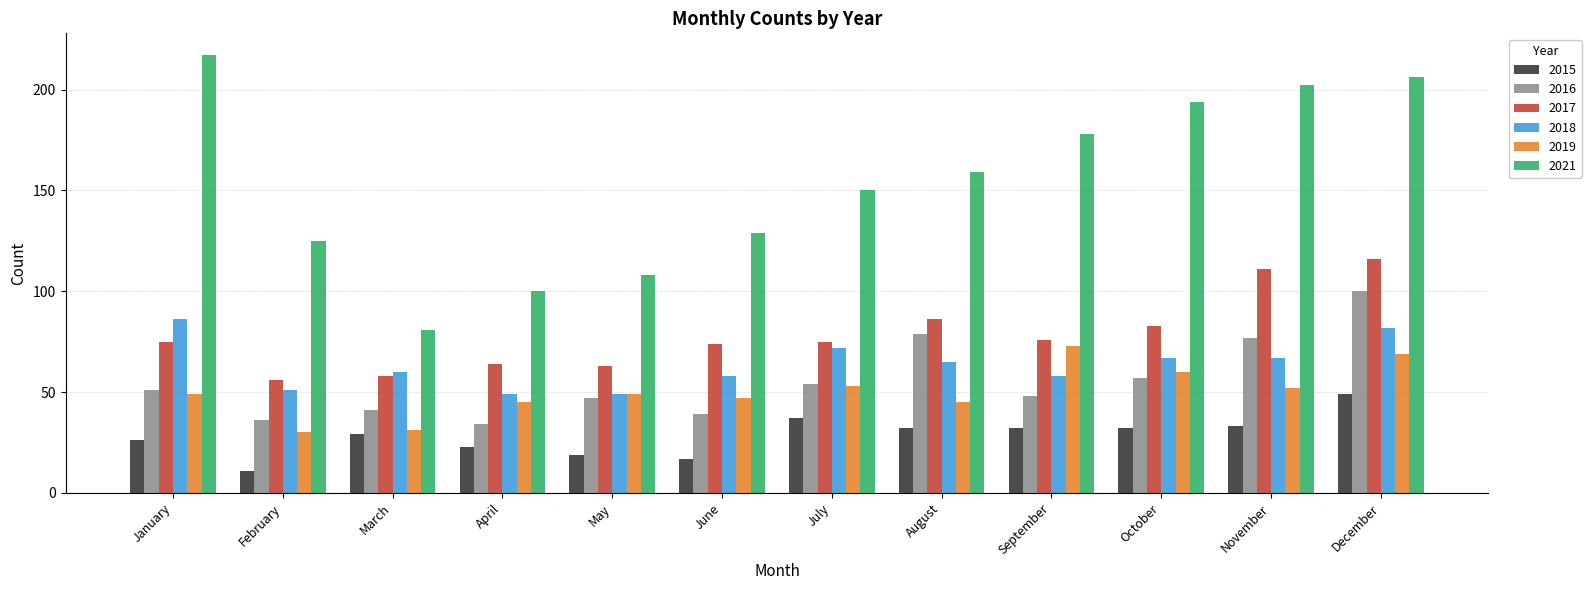

What is the maximum value shown in the chart?

217